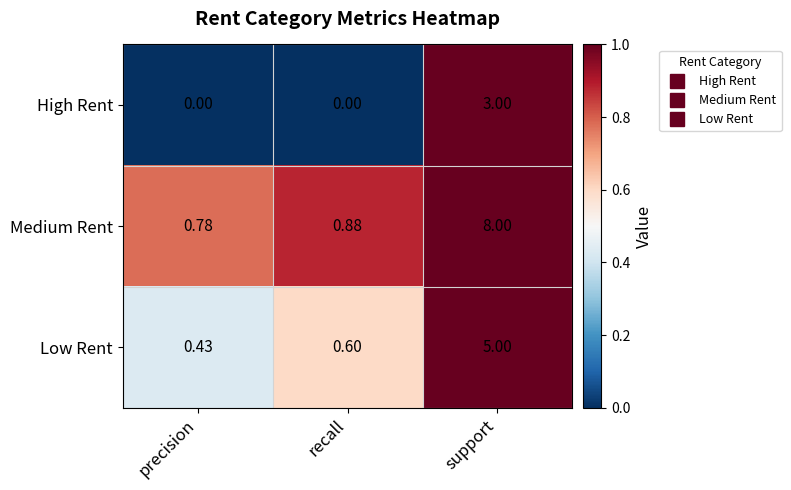

Which series changed the most between precision and support?

Medium Rent